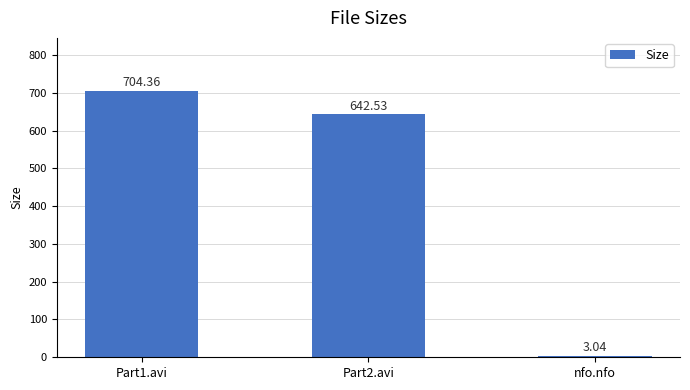

What is the ratio of the value at Part1.avi to the value at Part2.avi?

1.1